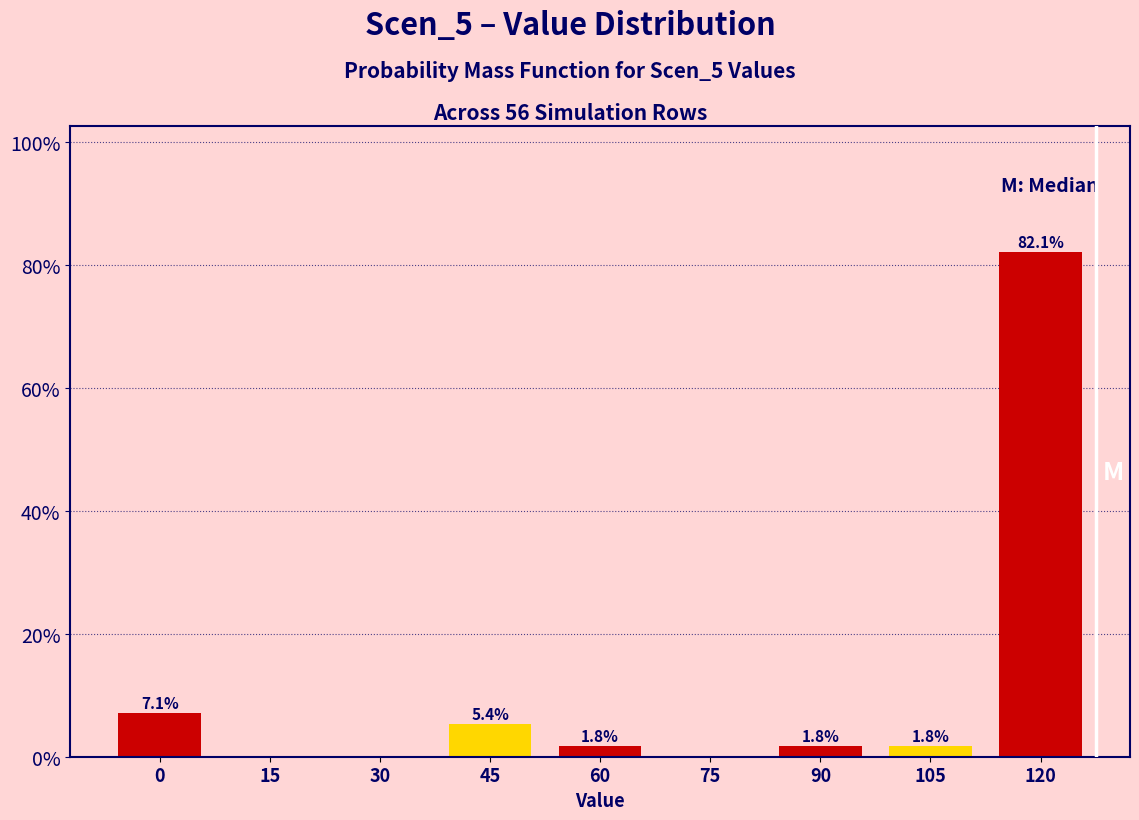

Reading right to left, extract all data points from this chart.

120=82.1	105=1.8	90=1.8	75=0.0	60=1.8	45=5.4	30=0.0	15=0.0	0=7.1